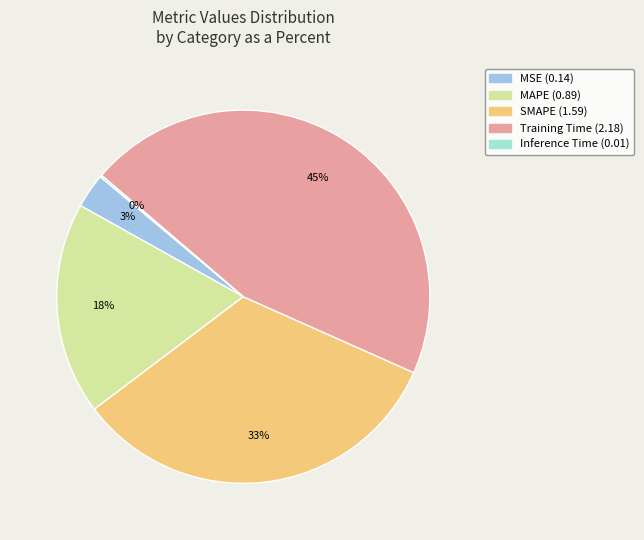

Combined, do MAPE and Training Time account for over 50%?

Yes